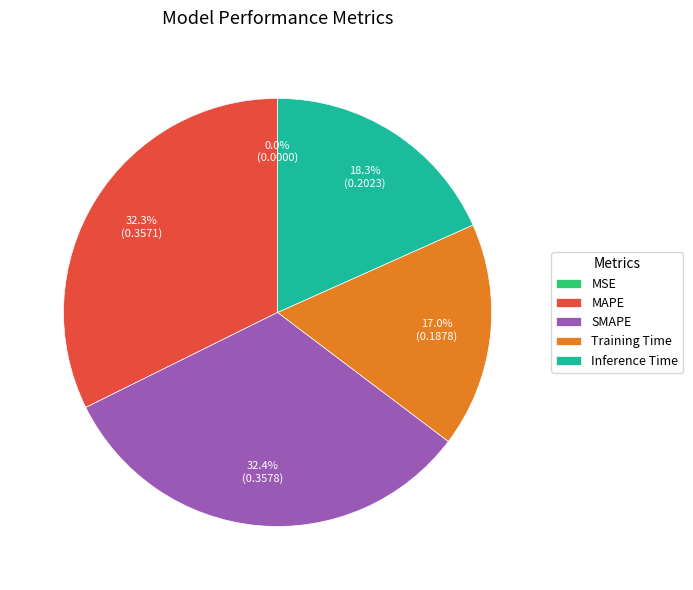

Is there any slice that represents more than half of the pie?

No